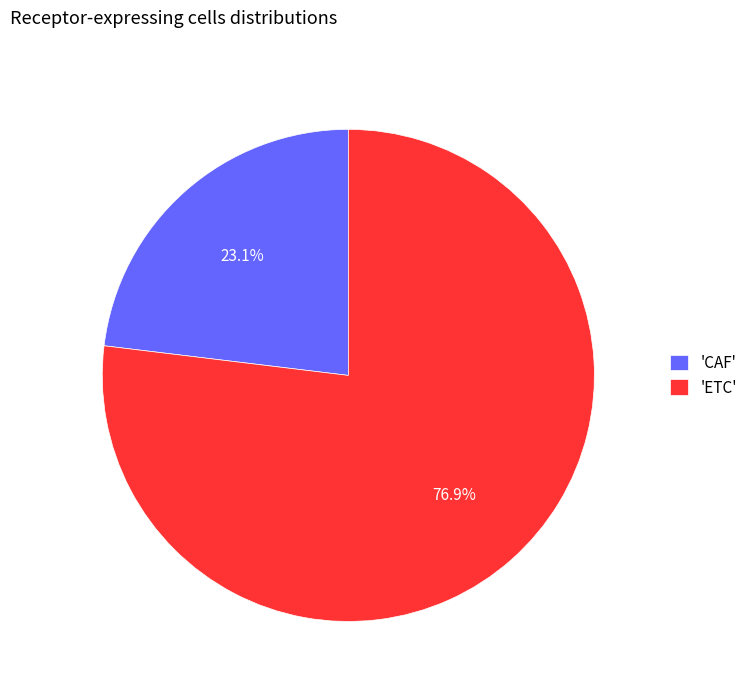

Rank the categories by value from highest to lowest.

'ETC', 'CAF'